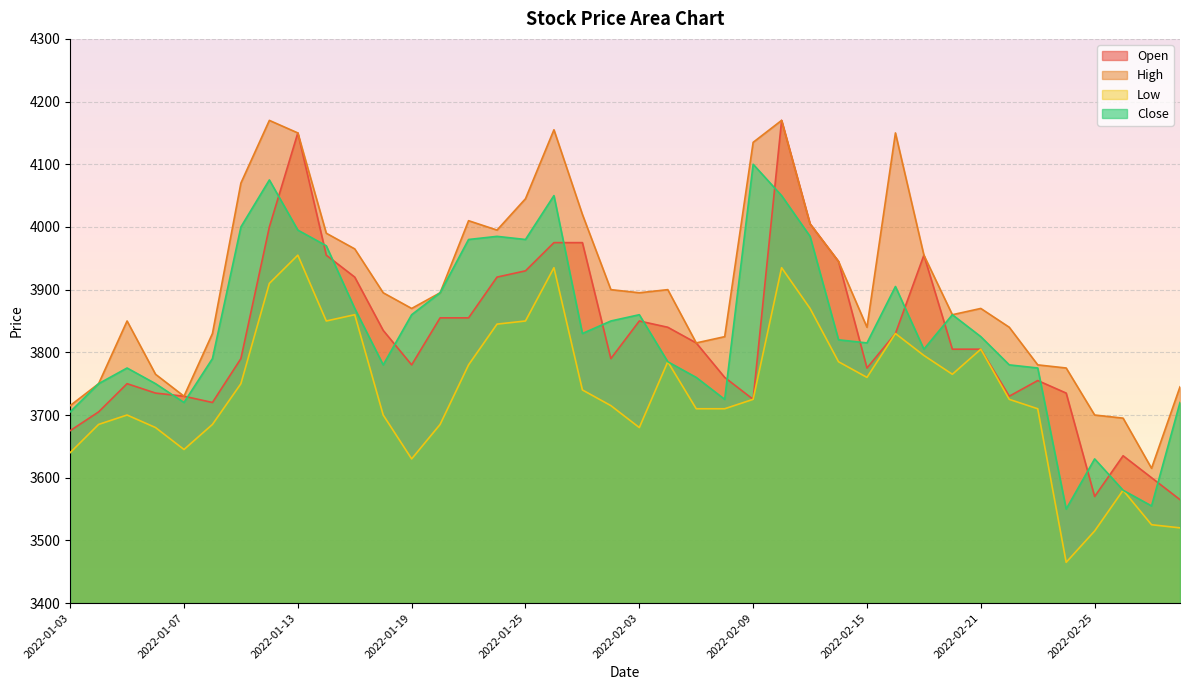

Which has a higher value, 2022-02-04 or 2022-01-10?

2022-02-04